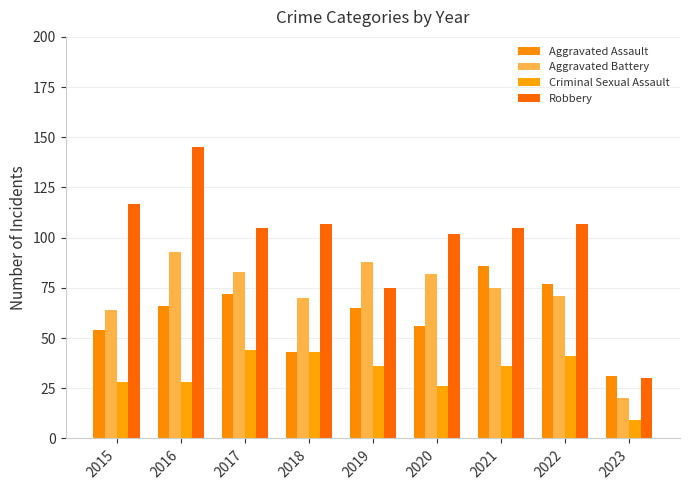

What is the sum of all Aggravated Assault values?

550